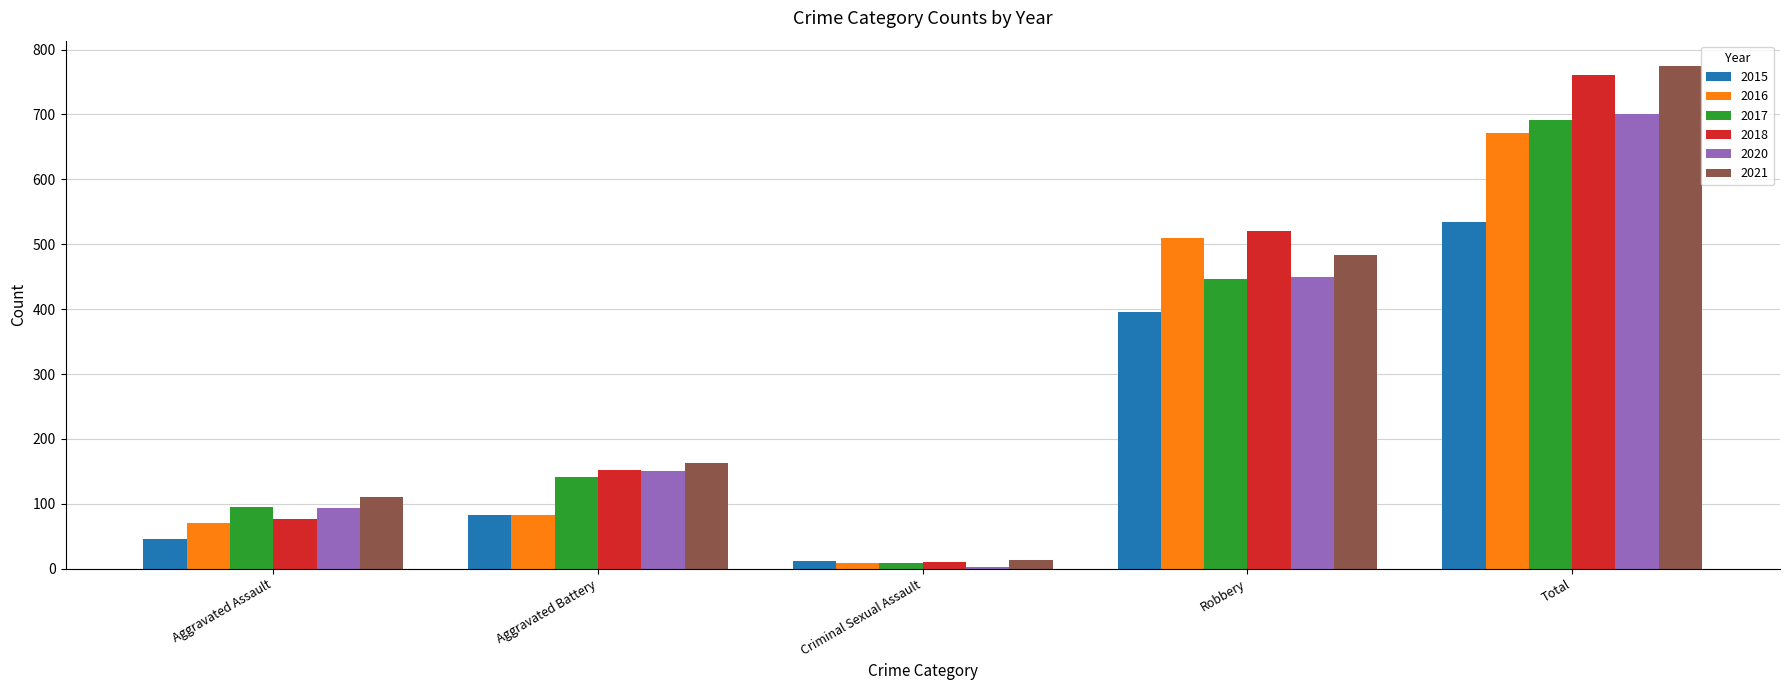

Rank the series at Total from lowest to highest value.

2015, 2016, 2017, 2020, 2018, 2021